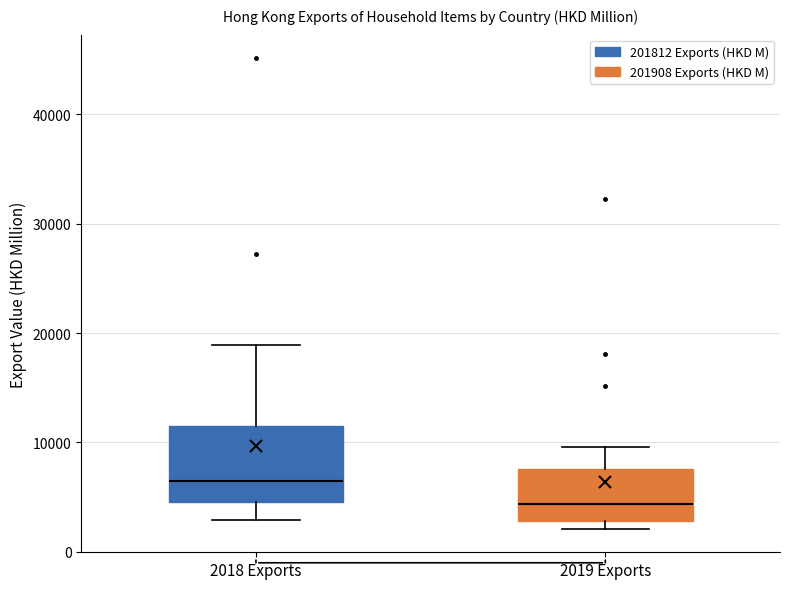

Reading left to right, read every box against the y-axis: the position of its median line, the range the box covers, and the ends of its whiskers. The values are not printed on the chart, so give them approximately, as read against the axis.

2018 Exports: median 6000, box 5000 to 12000, whiskers 3000 to 19000
2019 Exports: median 4000, box 3000 to 8000, whiskers 2000 to 10000